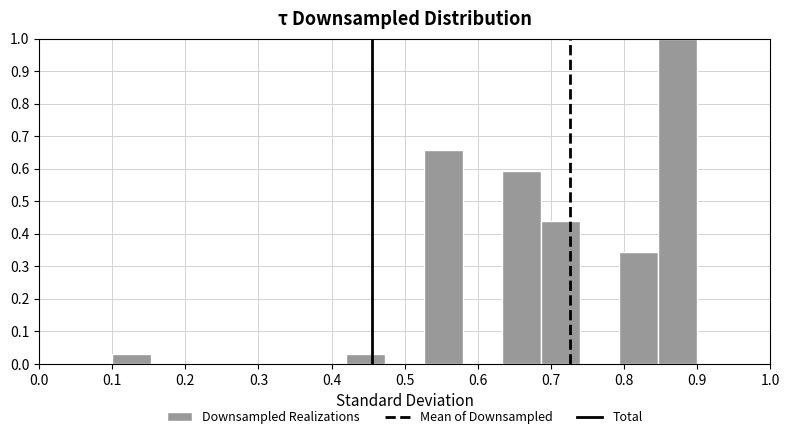

Reading left to right, transcribe this chart: for each bar, give the range it covers on the x-axis and its height. Neither the bar edges nor the heights are printed on the chart, so give them approximately, as read against the axes.

0.10 to 0.15: 0.03
0.15 to 0.21: 0
0.21 to 0.26: 0
0.26 to 0.31: 0
0.31 to 0.37: 0
0.37 to 0.42: 0
0.42 to 0.47: 0.03
0.47 to 0.53: 0
0.53 to 0.58: 0.66
0.58 to 0.63: 0
0.63 to 0.69: 0.59
0.69 to 0.74: 0.44
0.74 to 0.79: 0
0.79 to 0.85: 0.34
0.85 to 0.90: 1.00